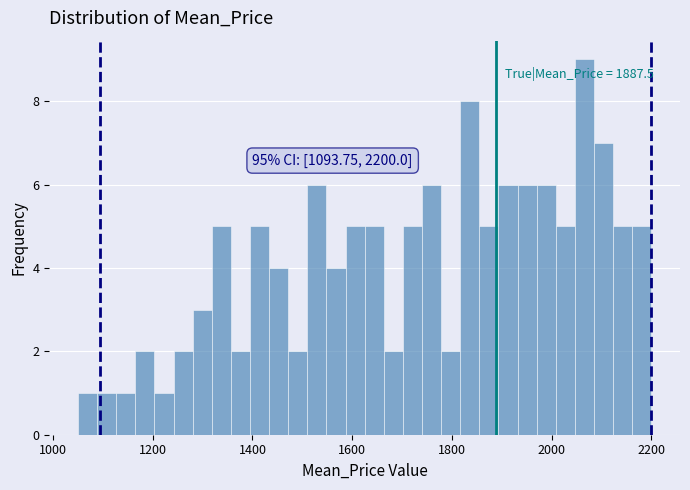

Around what value on the x-axis is the tallest bar? Give the approximate position of its centre, as read against the axis.

2060